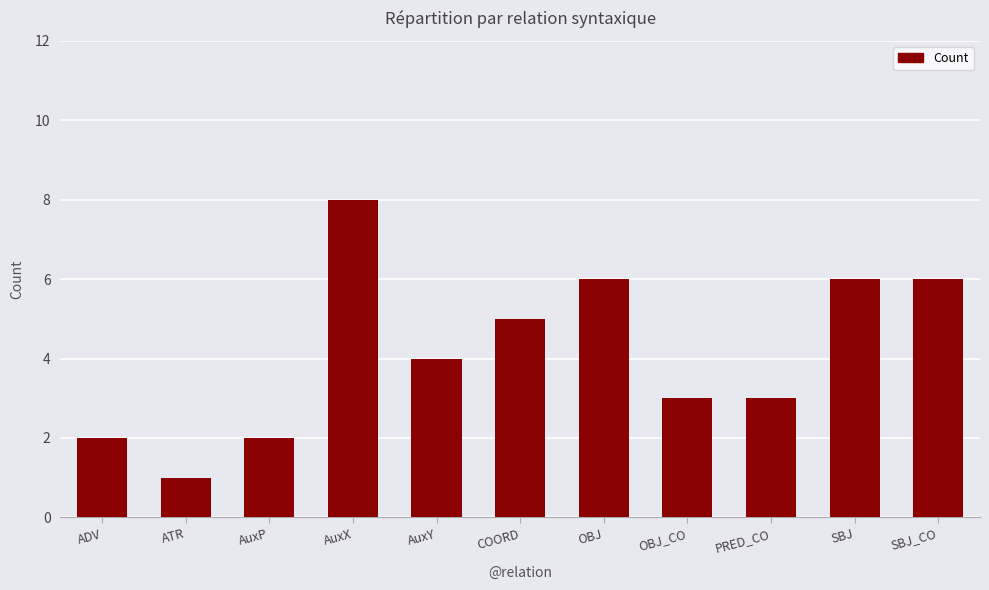

Does the chart contain any negative values?

No